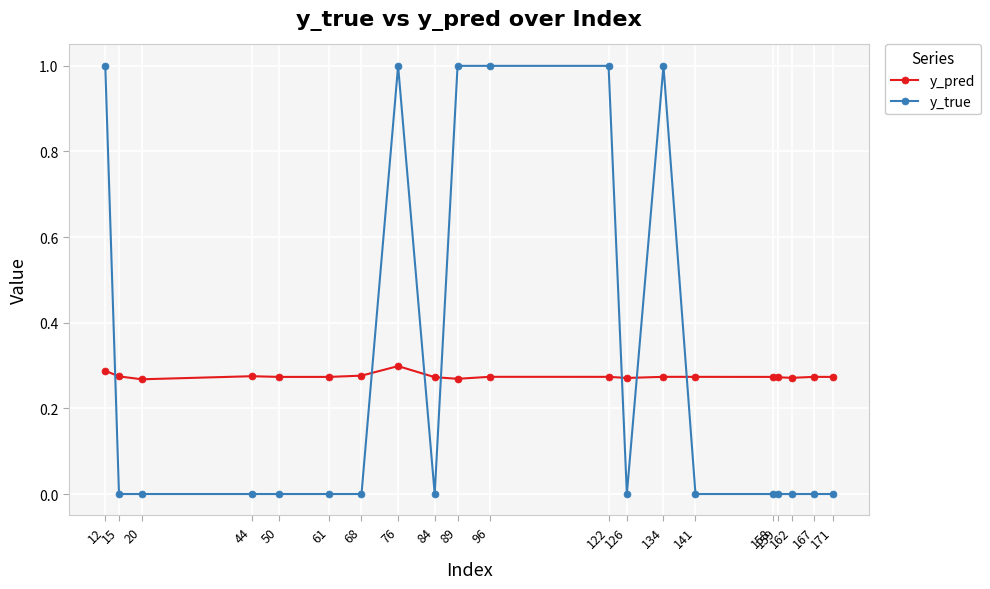

True or false: y_pred and y_true intersect in this chart.

True